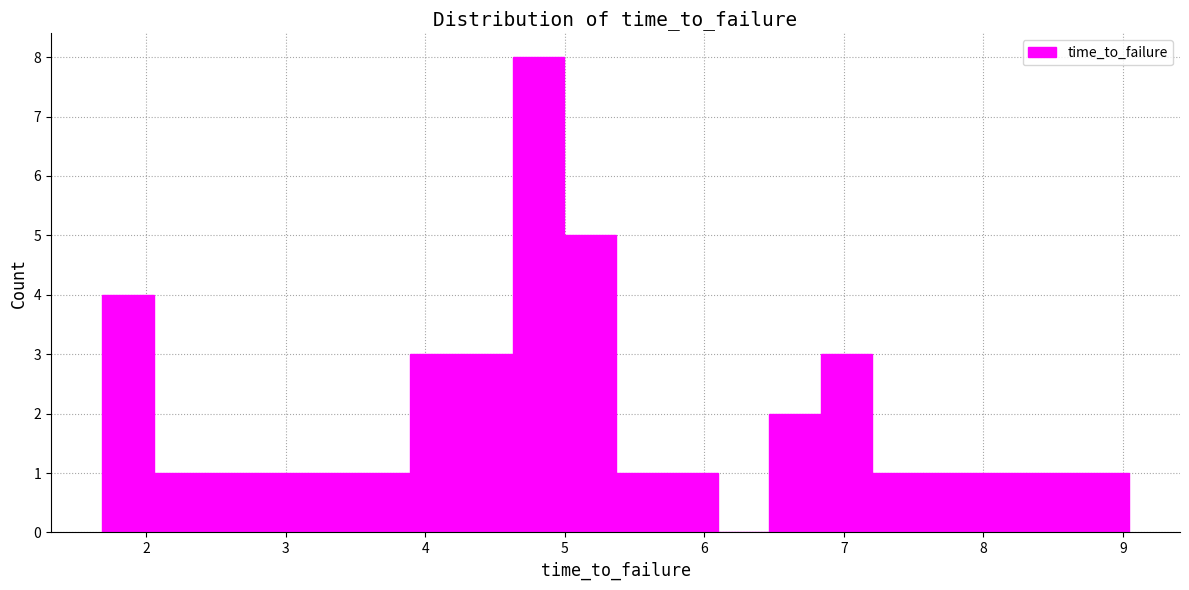

Read against the x-axis, roughly where is the centre of the tallest bar?

4.8